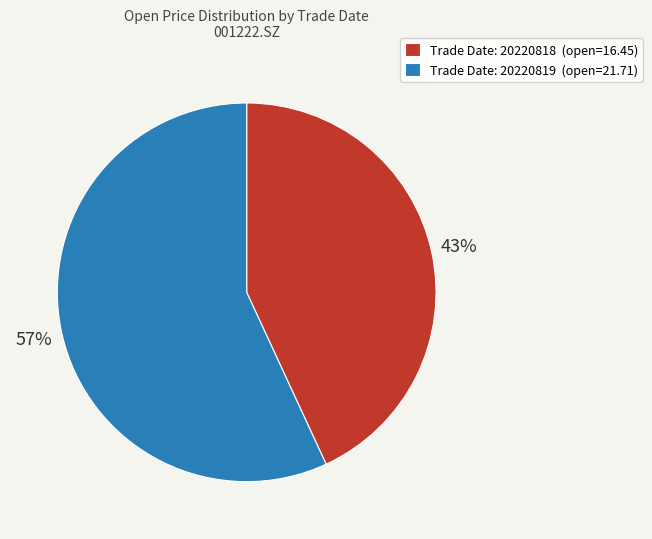

What is the largest slice in the pie chart?

Trade Date: 20220819 (open=21.71)